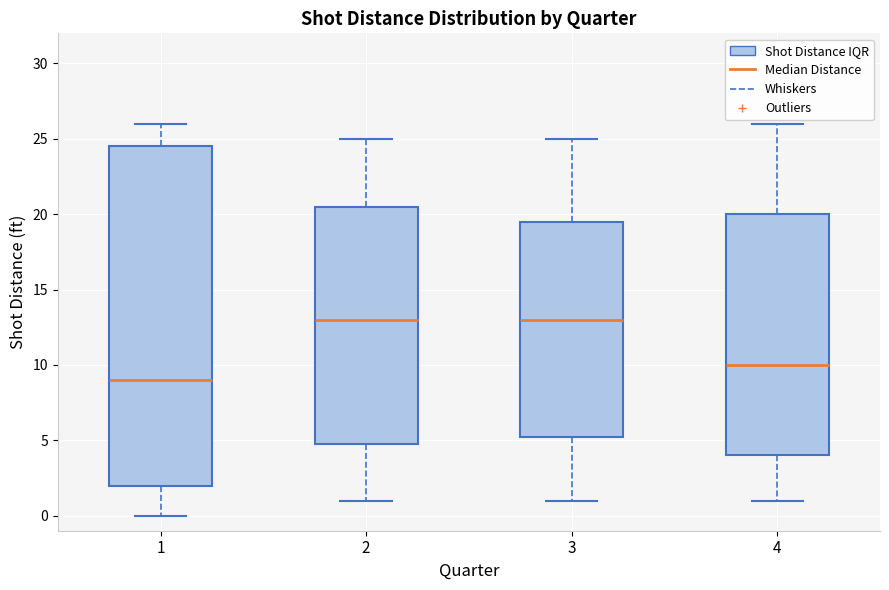

Reading left to right, read every box against the y-axis: the position of its median line, the range the box covers, and the ends of its whiskers. The values are not printed on the chart, so give them approximately, as read against the axis.

1: median 9.0, box 2.0 to 24.5, whiskers 0.0 to 26.0
2: median 13.0, box 5.0 to 20.5, whiskers 1.0 to 25.0
3: median 13.0, box 5.5 to 19.5, whiskers 1.0 to 25.0
4: median 10.0, box 4.0 to 20.0, whiskers 1.0 to 26.0